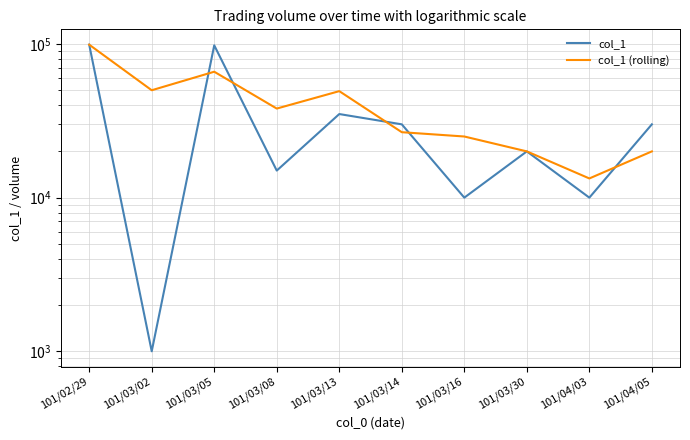

True or false: col_1 (rolling) has a value of 14113.8 at 101/03/14.

False